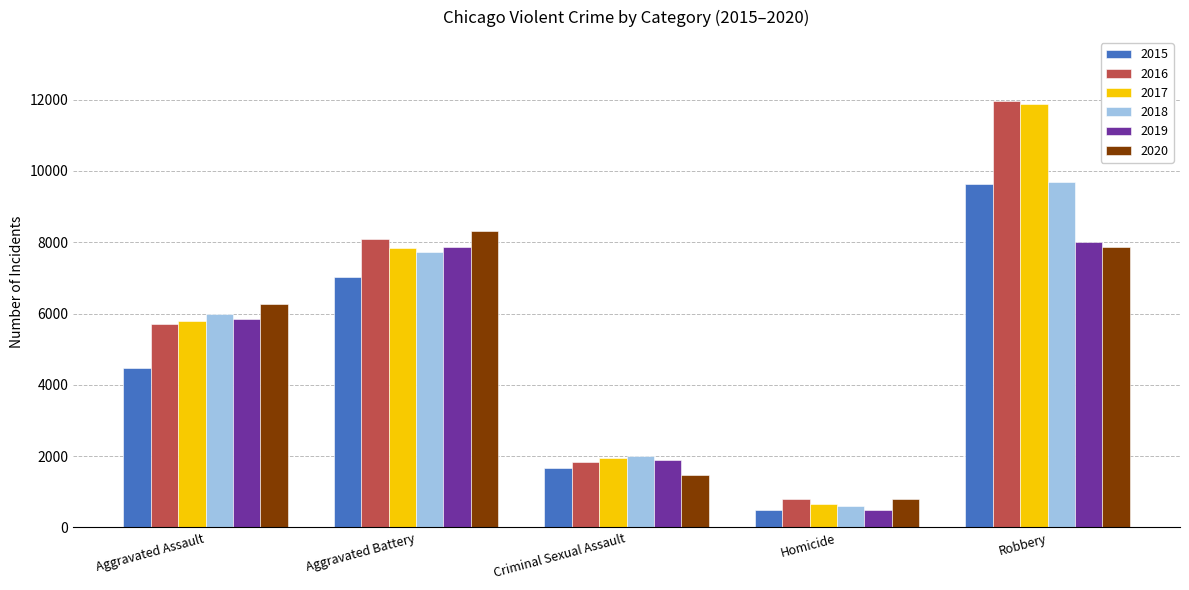

What is the difference between the 2015 values at Robbery and Aggravated Battery?

2620